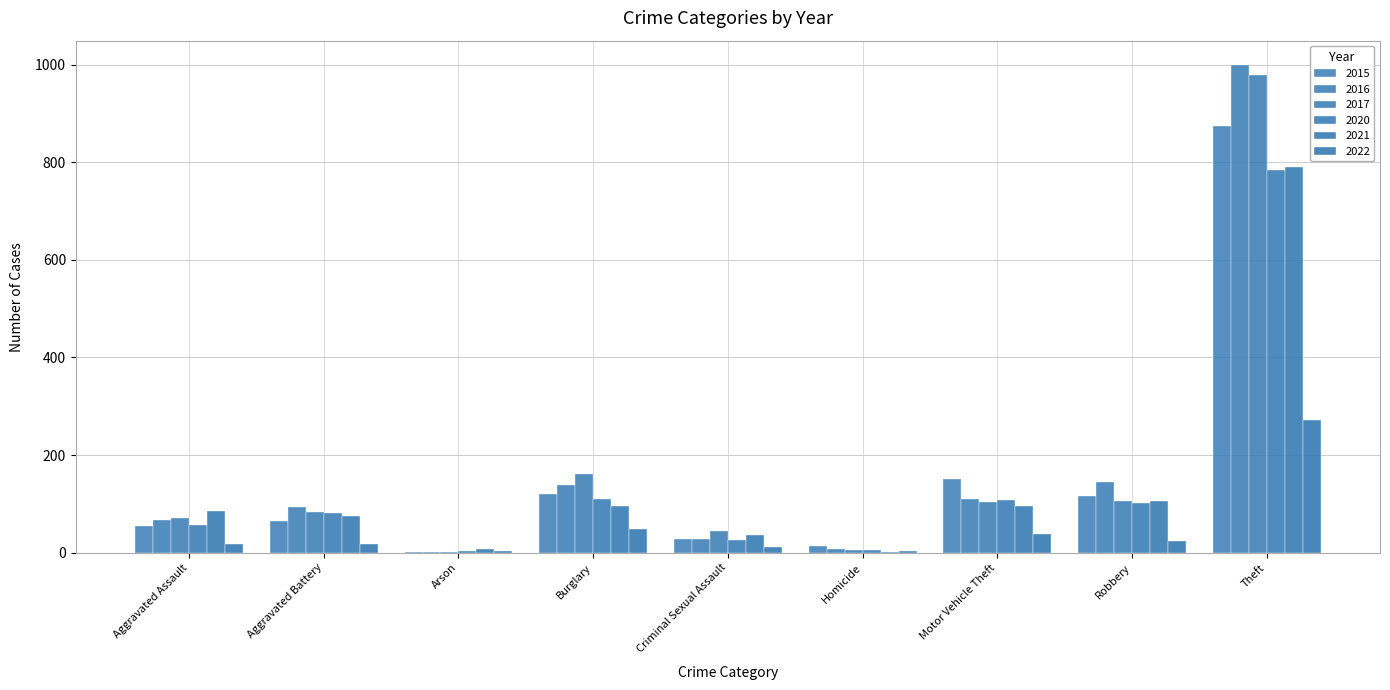

How many distinct data groups are displayed?

6